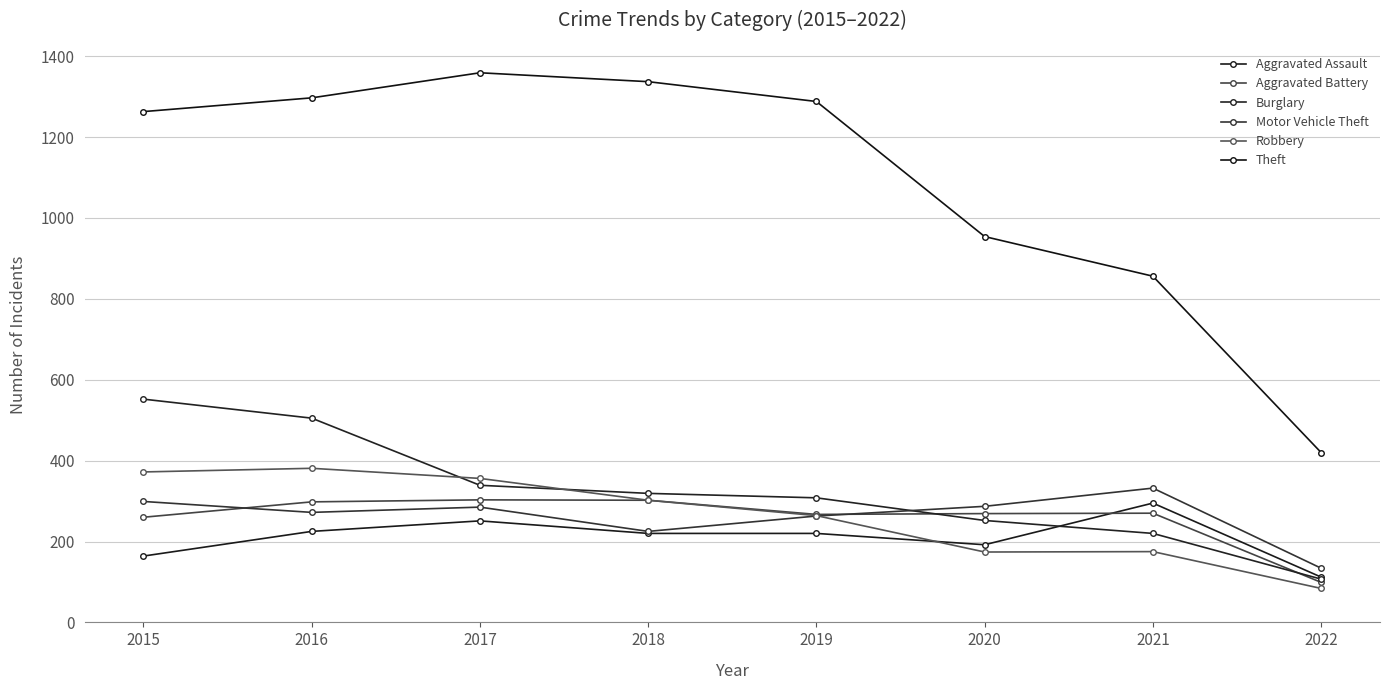

Reading left to right, list all the values displayed in this chart.

Aggravated Assault: 164	225	251	220	220	192	295	112
Aggravated Battery: 260	298	303	302	267	269	270	99
Burglary: 552	505	339	319	308	252	220	107
Motor Vehicle Theft: 299	272	285	225	263	287	332	134
Robbery: 372	381	356	302	264	174	175	84
Theft: 1263	1297	1359	1337	1288	954	856	420